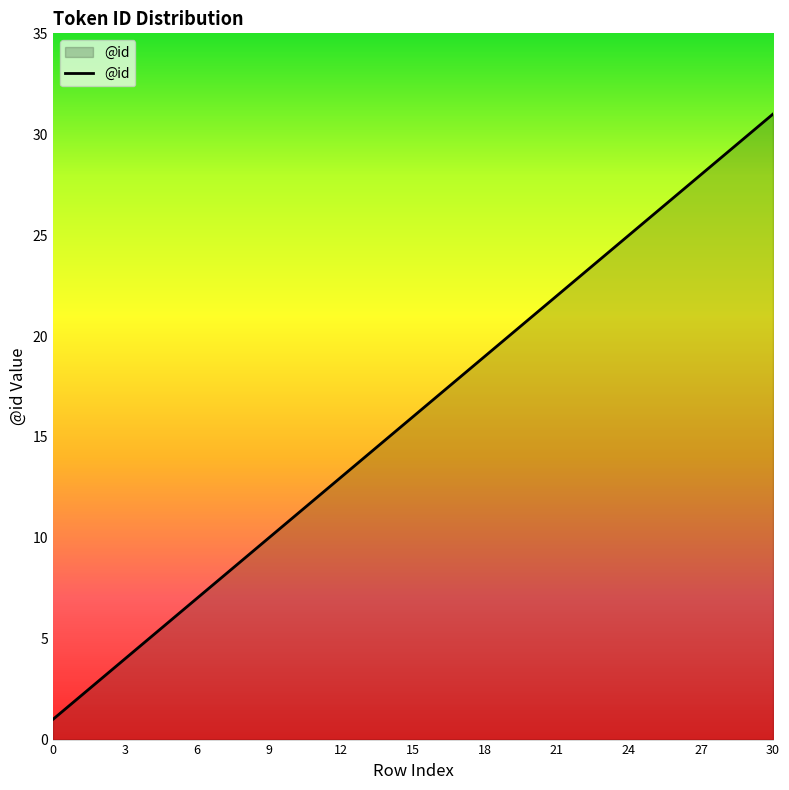

What is the maximum value shown in the chart?

31